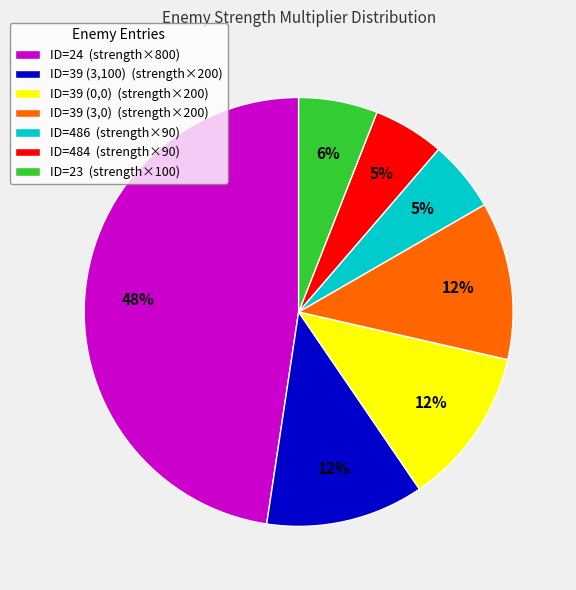

Is the sum of ID=23 (strength×100) and ID=39 (3,100) (strength×200) greater than half?

No